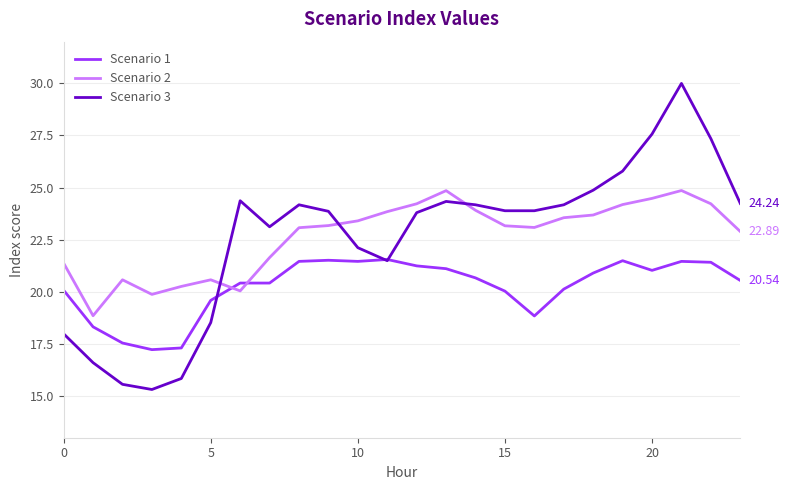

True or false: Scenario 2 has more than 2 points higher than both neighbors.

True